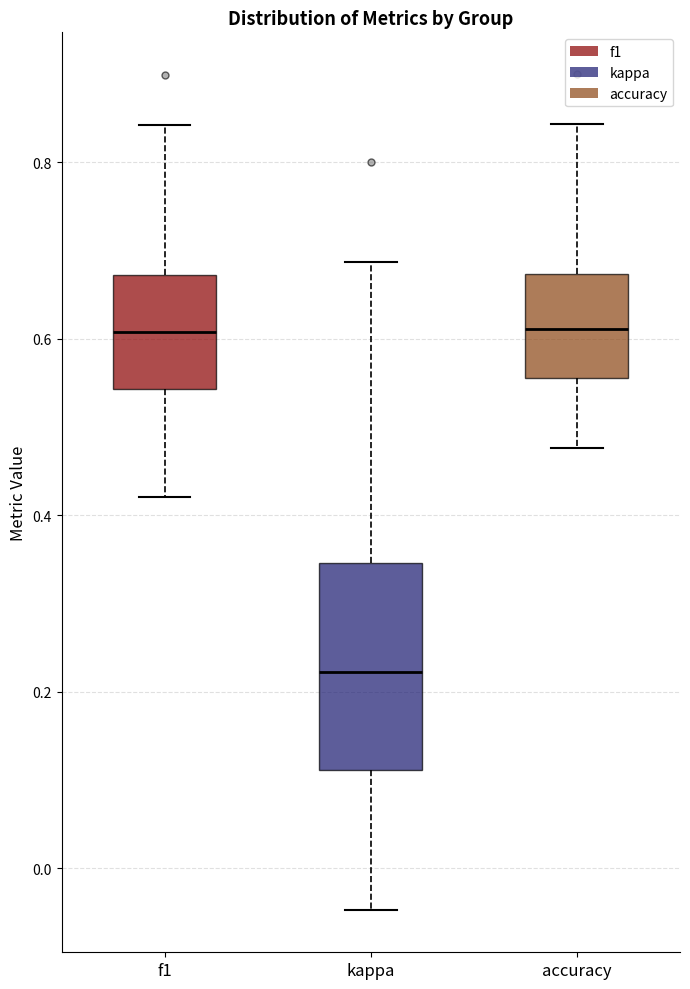

Which box's median line is the lowest?

kappa